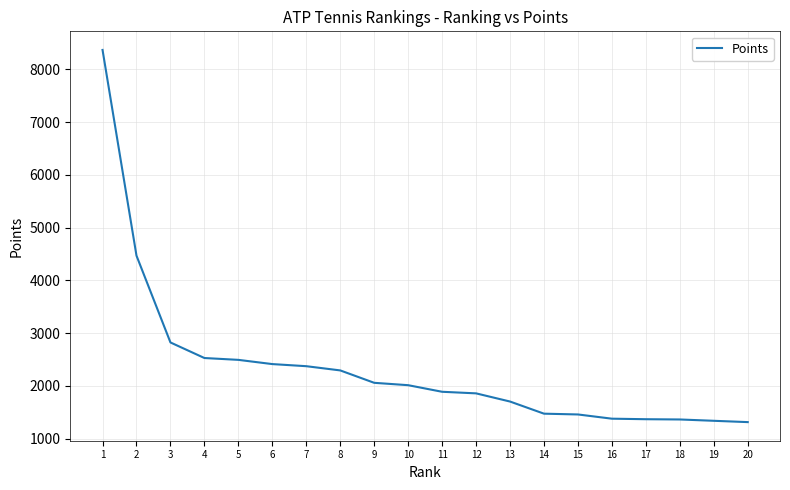

The chart shows a value of 3357 at 1. True or false?

False